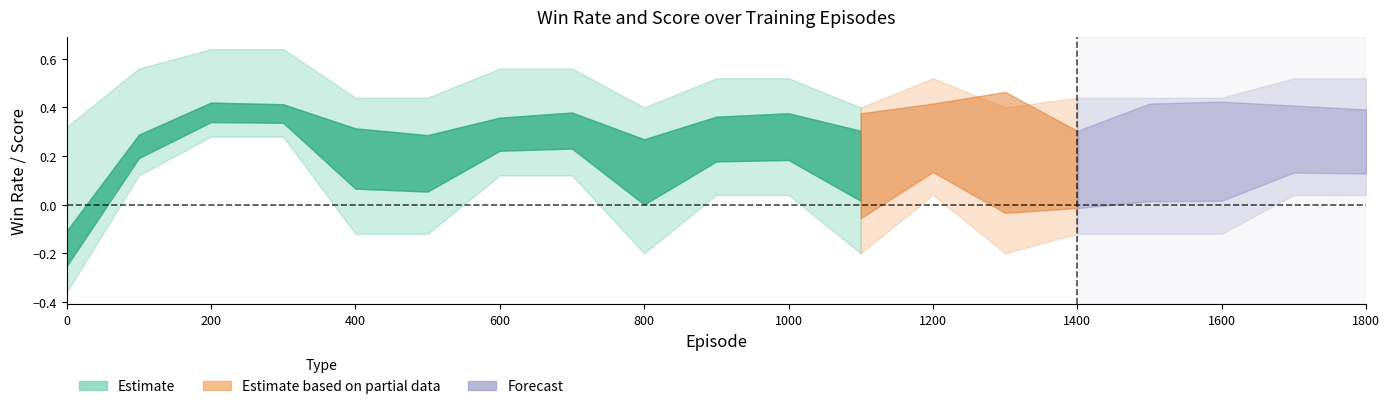

At how many categories does at least one series exceed 0?

19